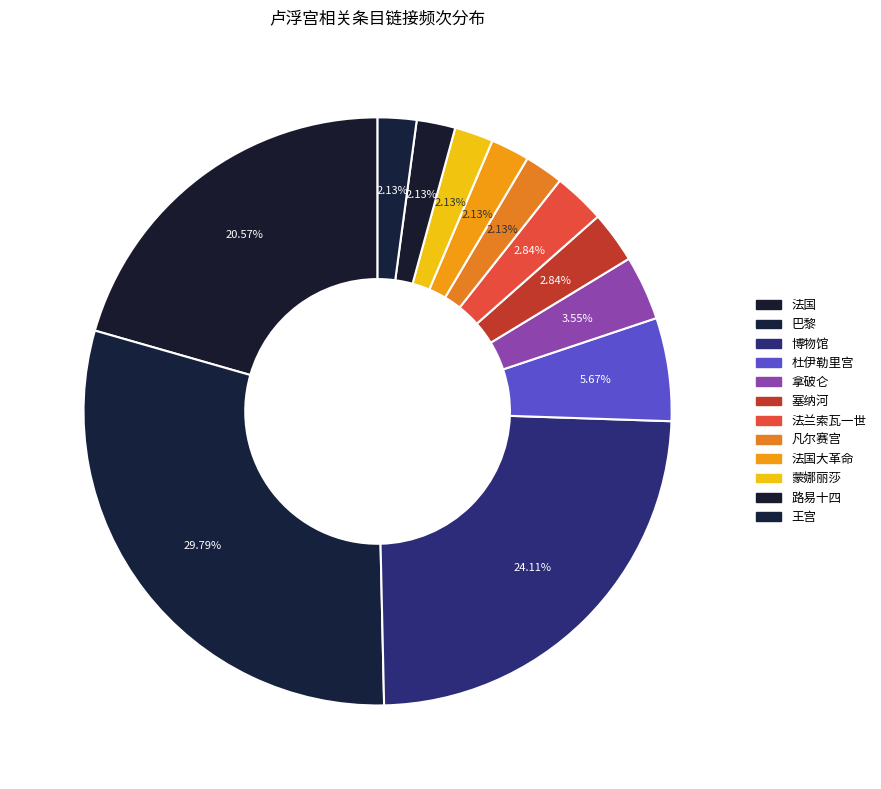

How many segments does this pie chart have?

12